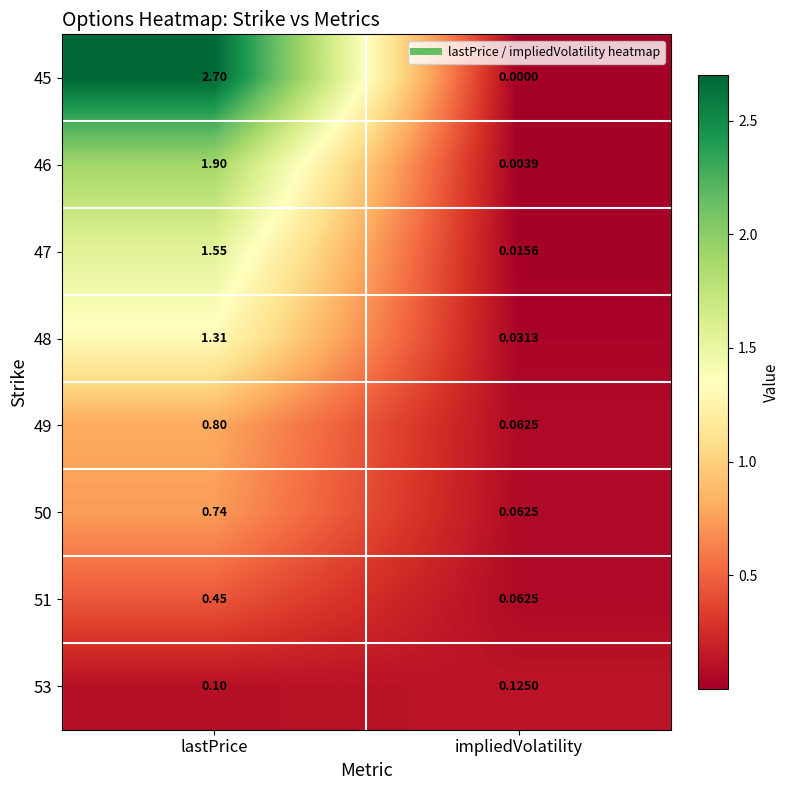

At which category is the sum across all series the highest?

lastPrice